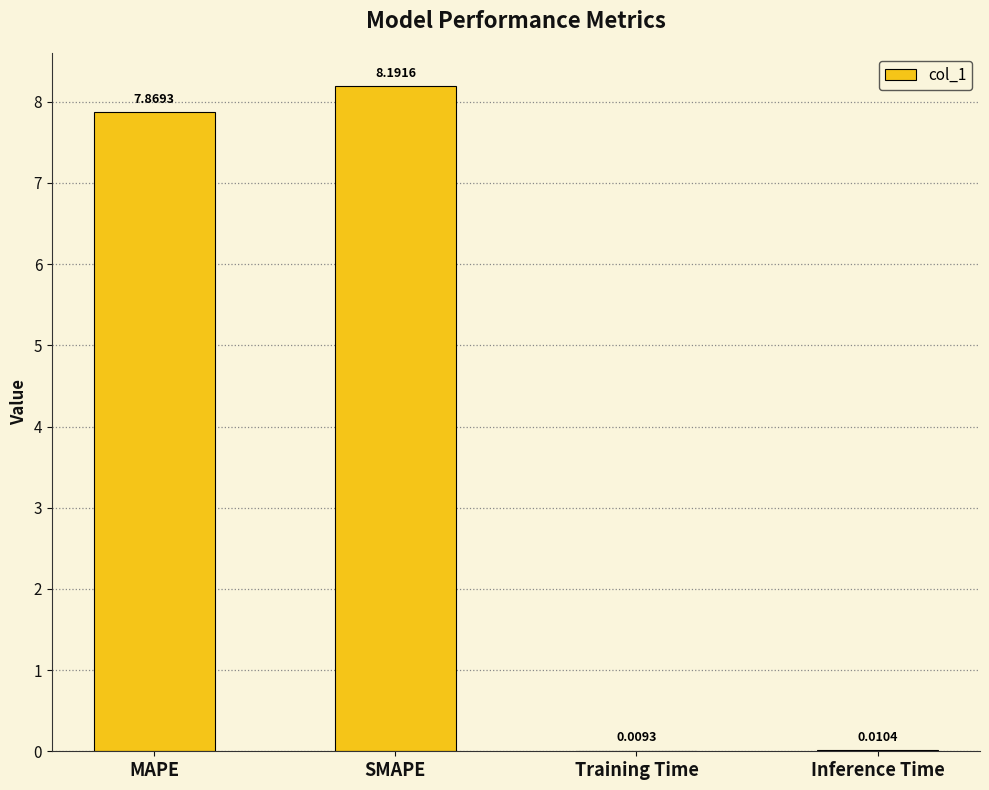

Which category has the highest value across all series?

SMAPE